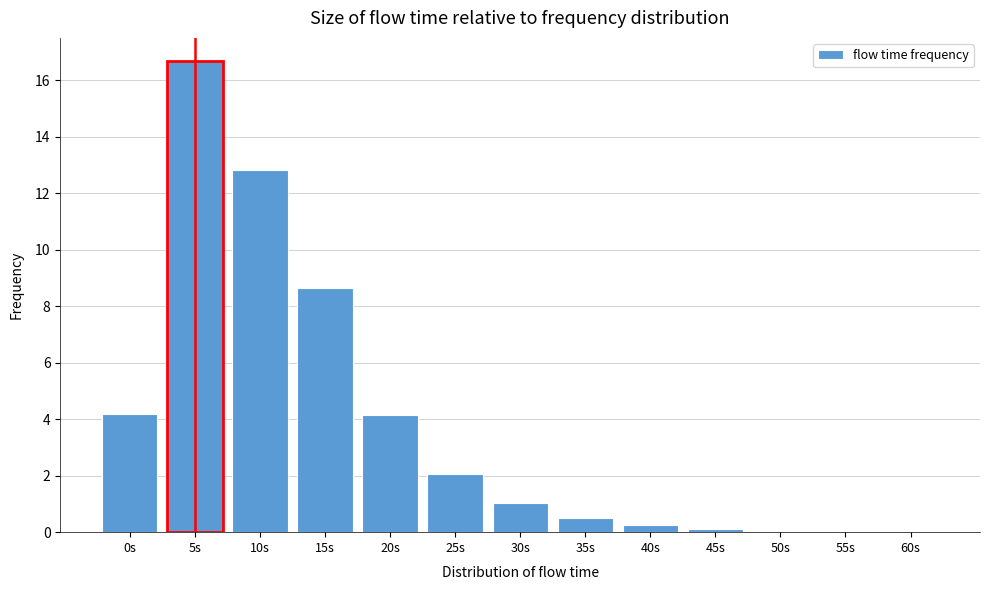

True or false: the data shows 4.2 at 0s.

True